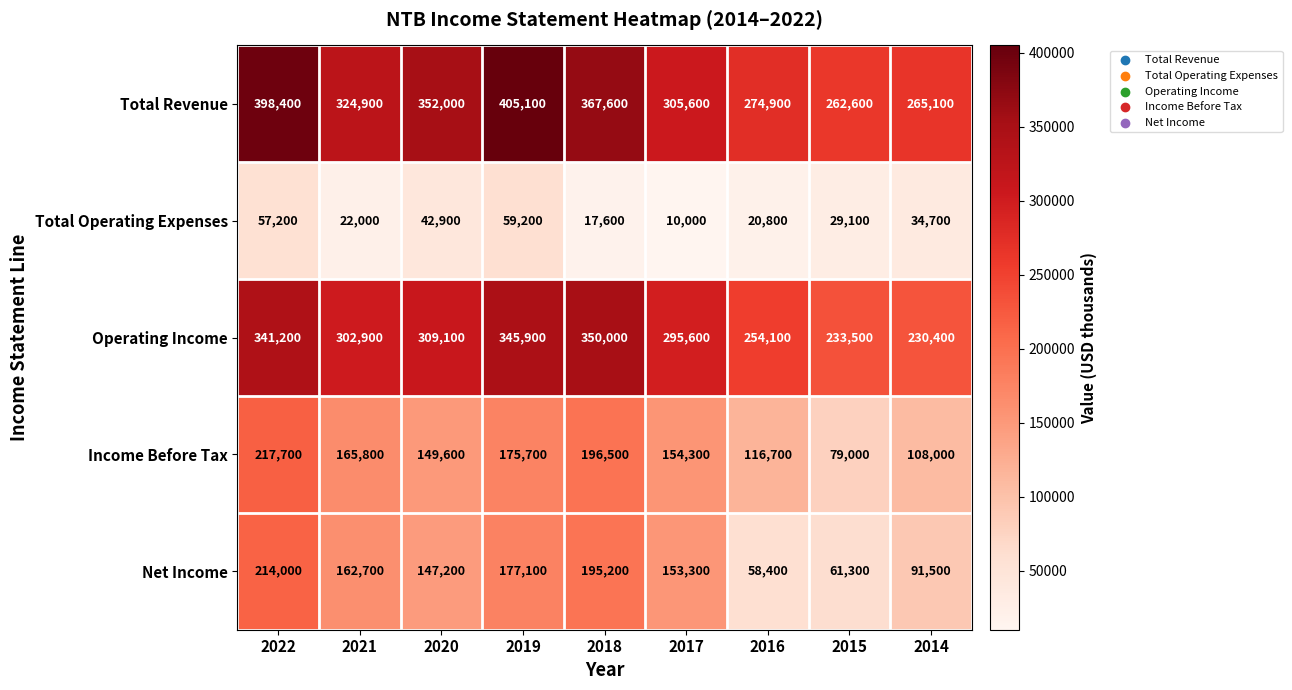

List the series in order of their peak value, highest first.

Total Revenue, Operating Income, Income Before Tax, Net Income, Total Operating Expenses